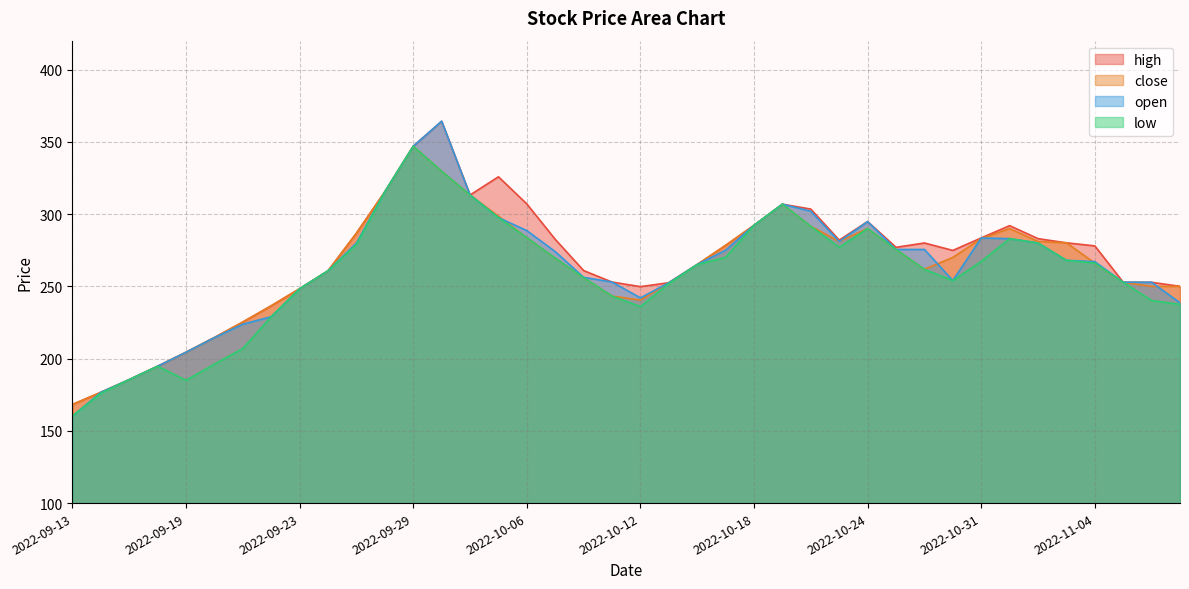

Which series has the largest total across all categories?

high